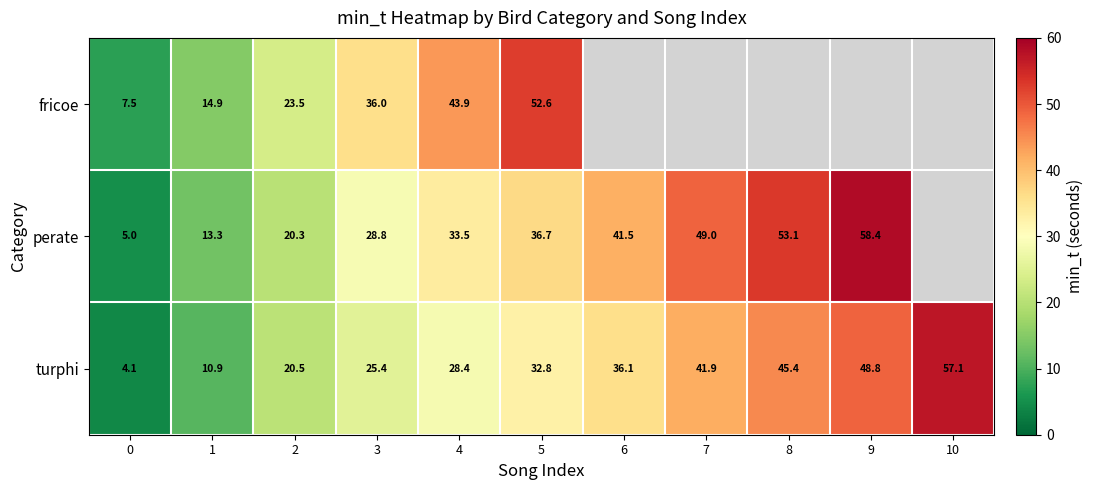

Is the value of turphi at 7 greater than the value of perate at 1?

Yes